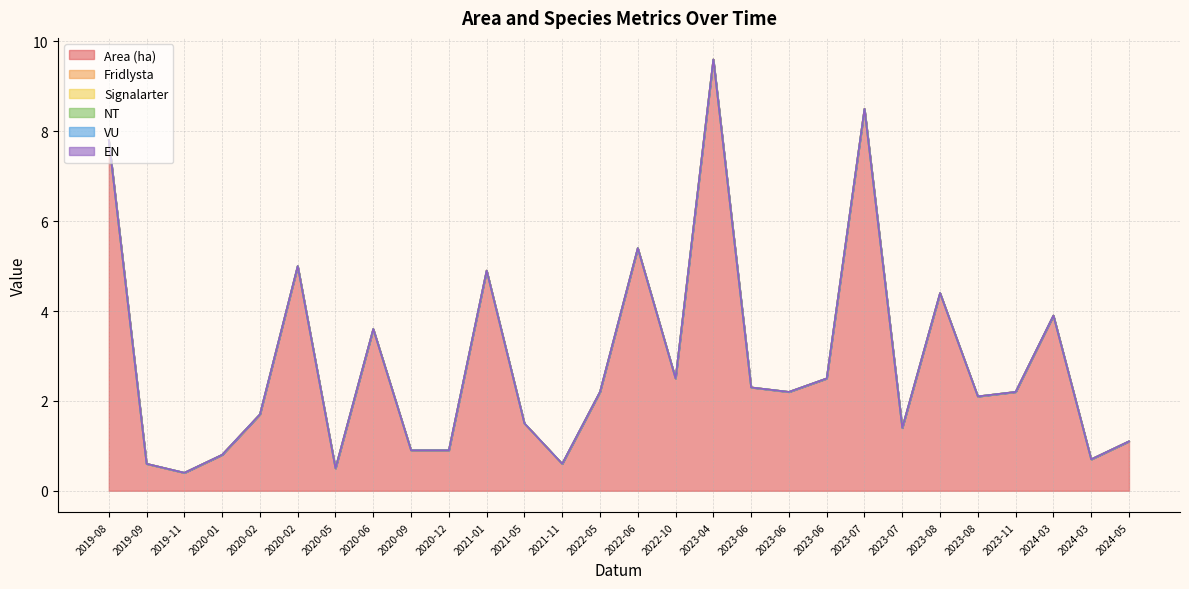

What is the label of the 15th point from the left?

2022-06